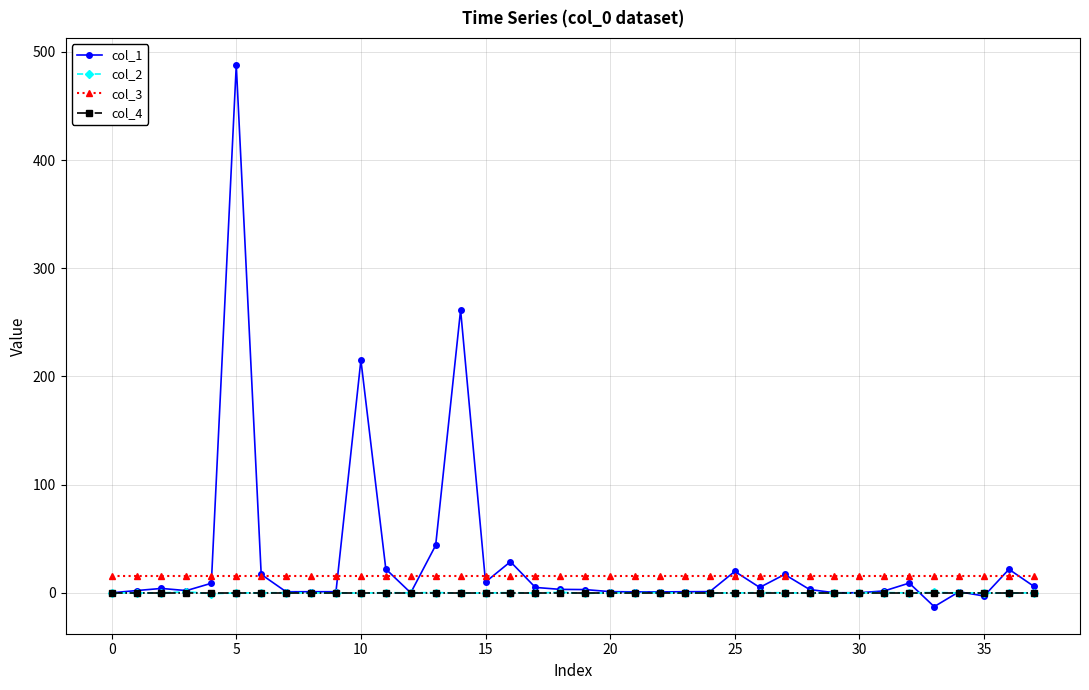

True or false: col_3 and col_2 cross at least once.

False